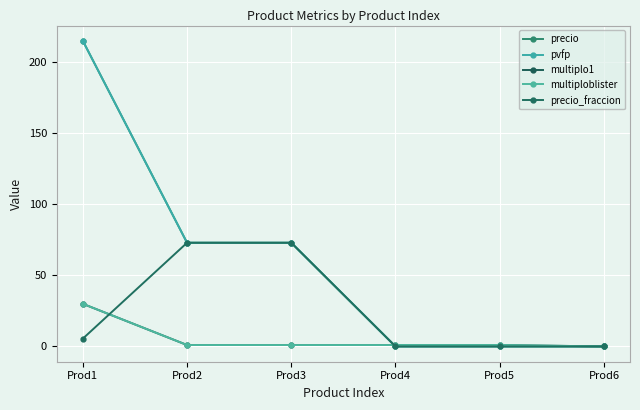

What is the average value of the precio_fraccion series?

25.2